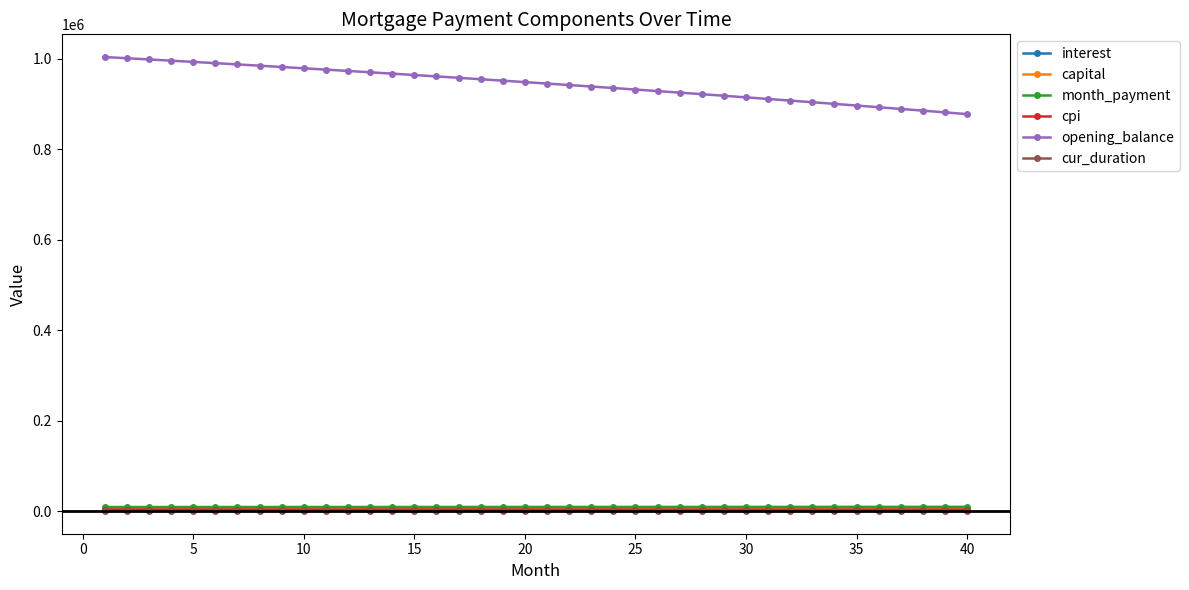

At how many categories does at least one series exceed 612418?

40